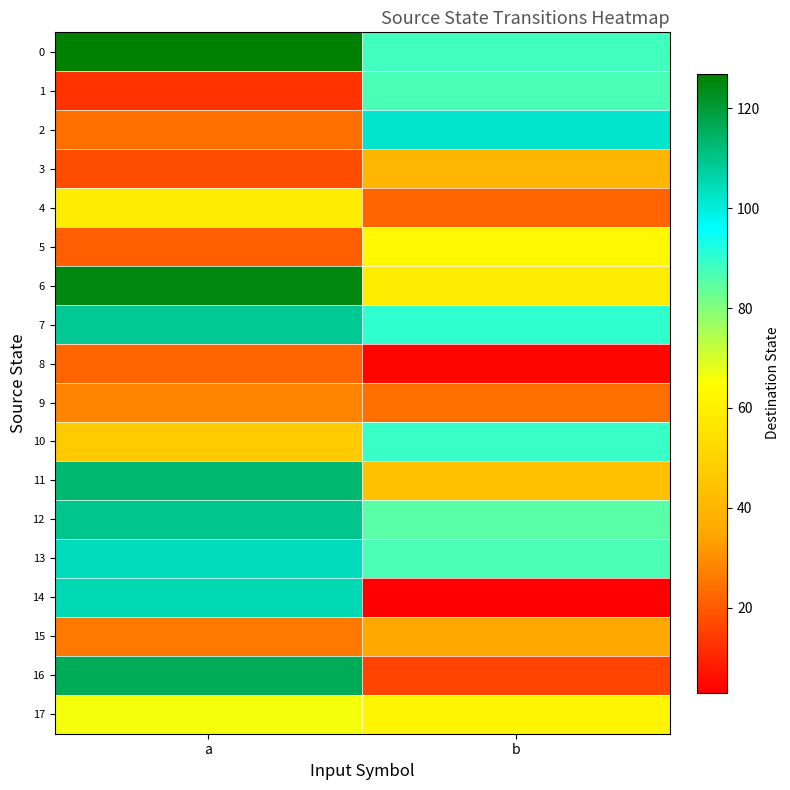

Reading right to left, extract all data points from this chart.

0: b=88	a=127
1: b=87	a=13
2: b=102	a=24
3: b=40	a=18
4: b=22	a=59
5: b=63	a=21
6: b=59	a=125
7: b=90	a=109
8: b=4	a=22
9: b=24	a=28
10: b=89	a=47
11: b=44	a=113
12: b=85	a=110
13: b=87	a=104
14: b=3	a=105
15: b=35	a=26
16: b=16	a=116
17: b=62	a=66